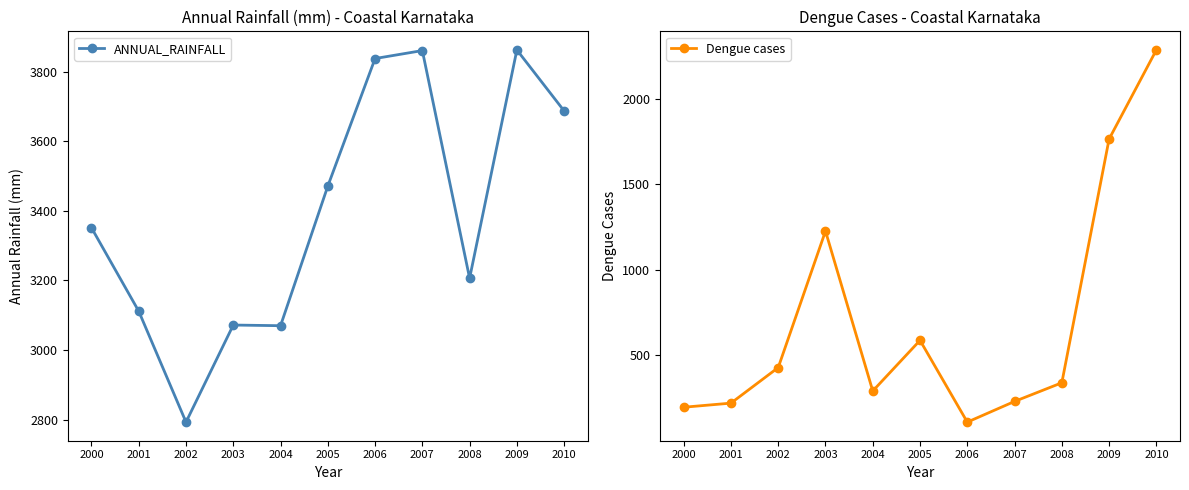

True or false: Dengue cases and ANNUAL_RAINFALL intersect in this chart.

False